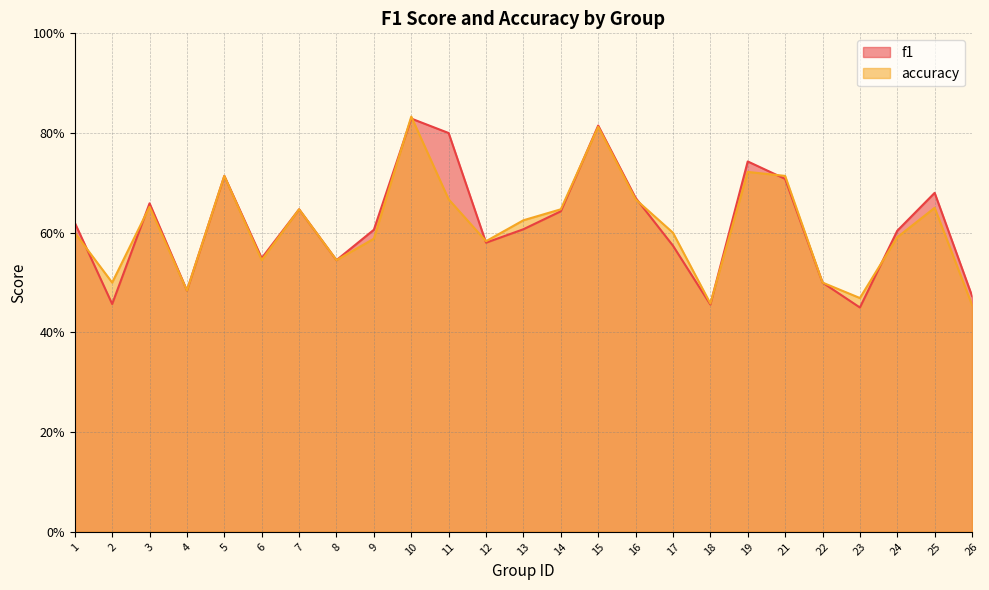

Count the number of data series in this chart.

2